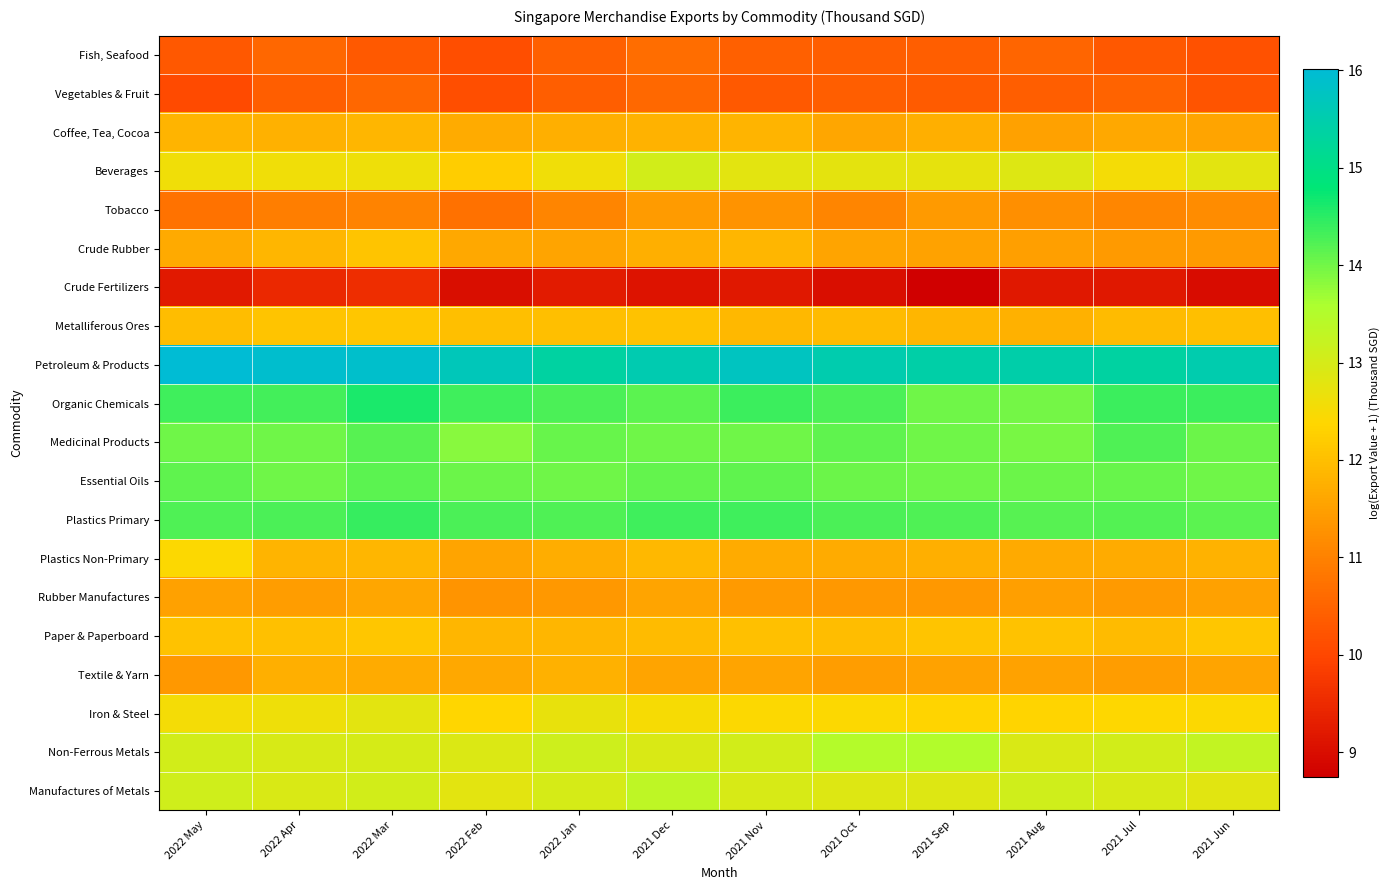

At 2022 Apr, list the series in order from smallest to largest.

Crude Fertilizers, Vegetables & Fruit, Fish, Seafood, Tobacco, Rubber Manufactures, Textile & Yarn, Coffee, Tea, Cocoa, Plastics Non-Primary, Crude Rubber, Paper & Paperboard, Metalliferous Ores, Beverages, Iron & Steel, Manufactures of Metals, Non-Ferrous Metals, Essential Oils, Medicinal Products, Plastics Primary, Organic Chemicals, Petroleum & Products